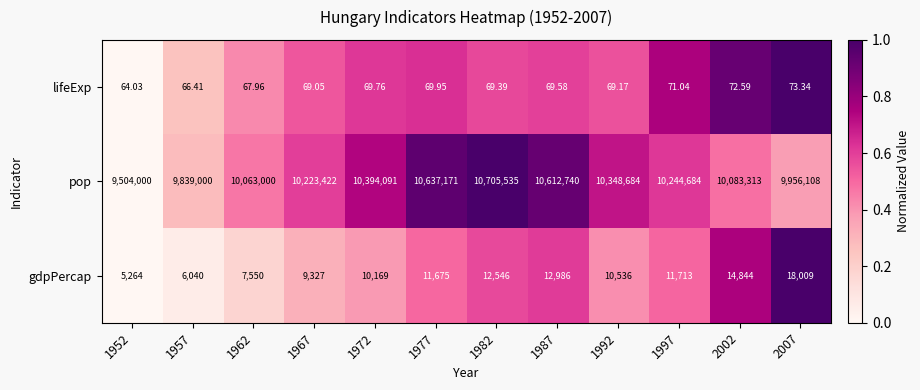

List the series in order of their peak value, lowest first.

lifeExp, gdpPercap, pop